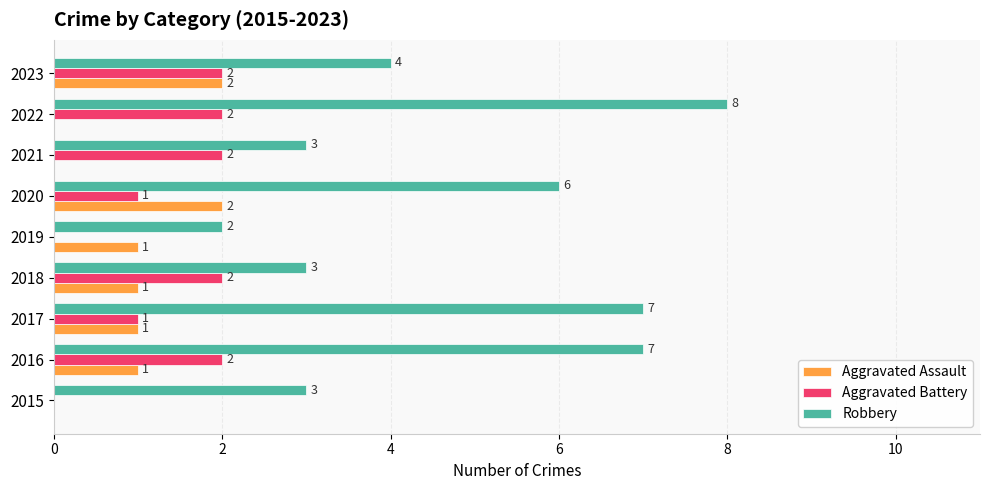

The Aggravated Assault series shows 0 at 2021. True or false?

True